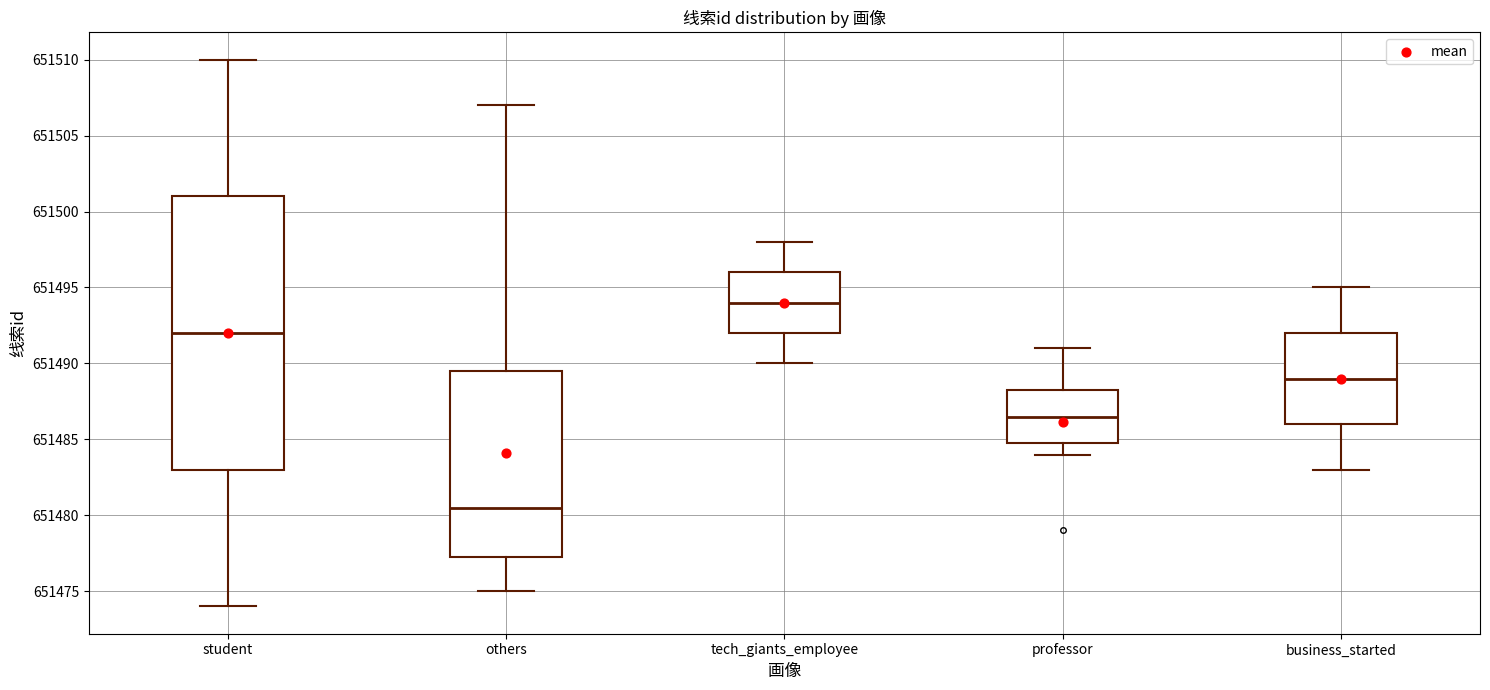

Which box is the tallest, from its lower edge to its upper edge?

student